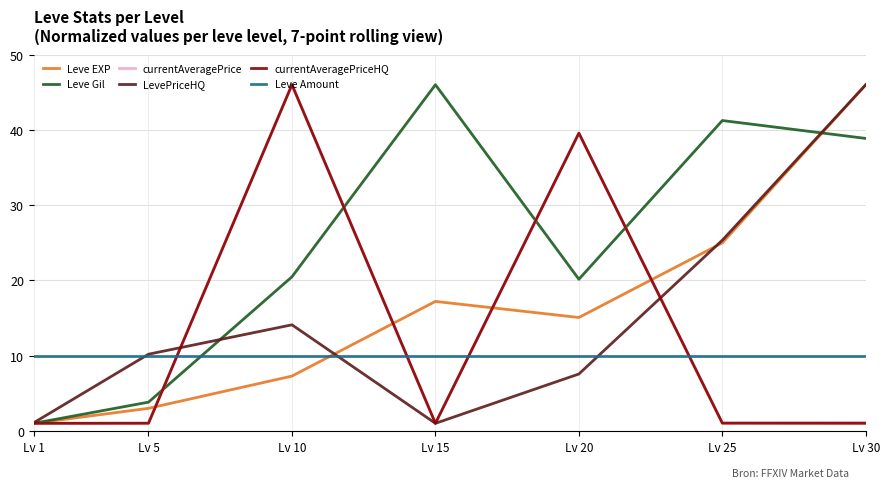

True or false: LevePriceHQ has a value of 3.0 at Lv 20.

False